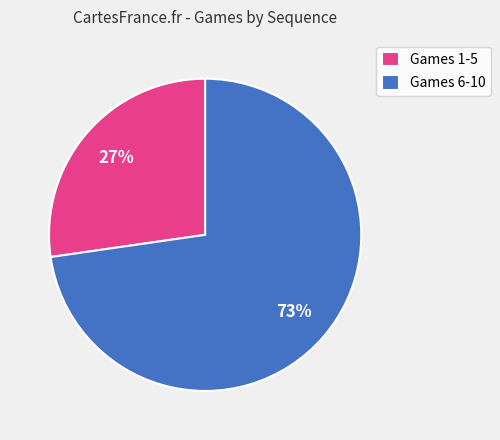

What percentage is the Games 6-10 slice, to the nearest percent?

73%